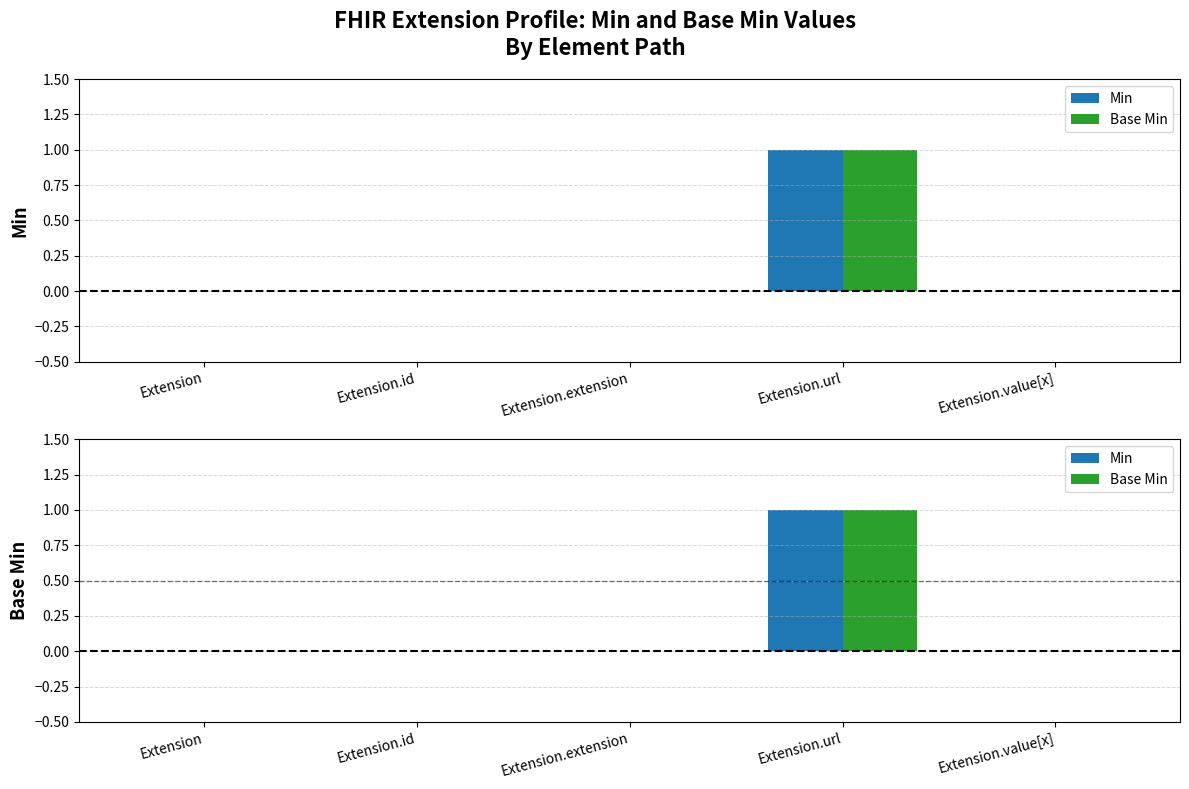

Which series has the largest range (max minus min)?

Min